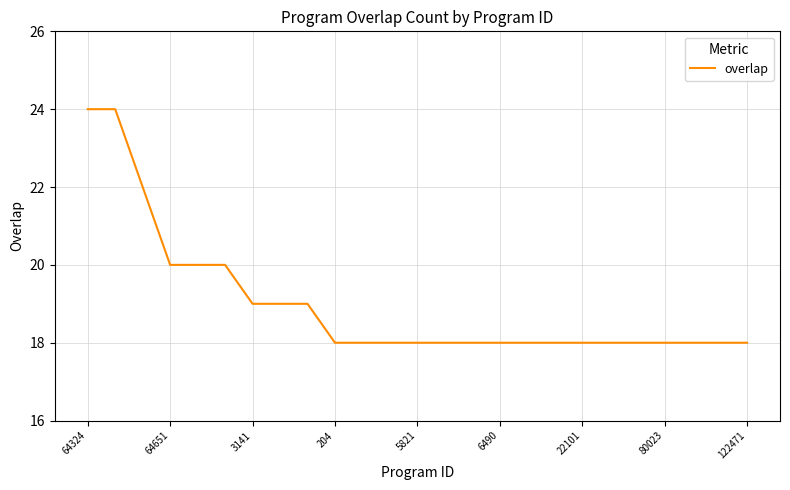

What is the greatest value displayed?

24